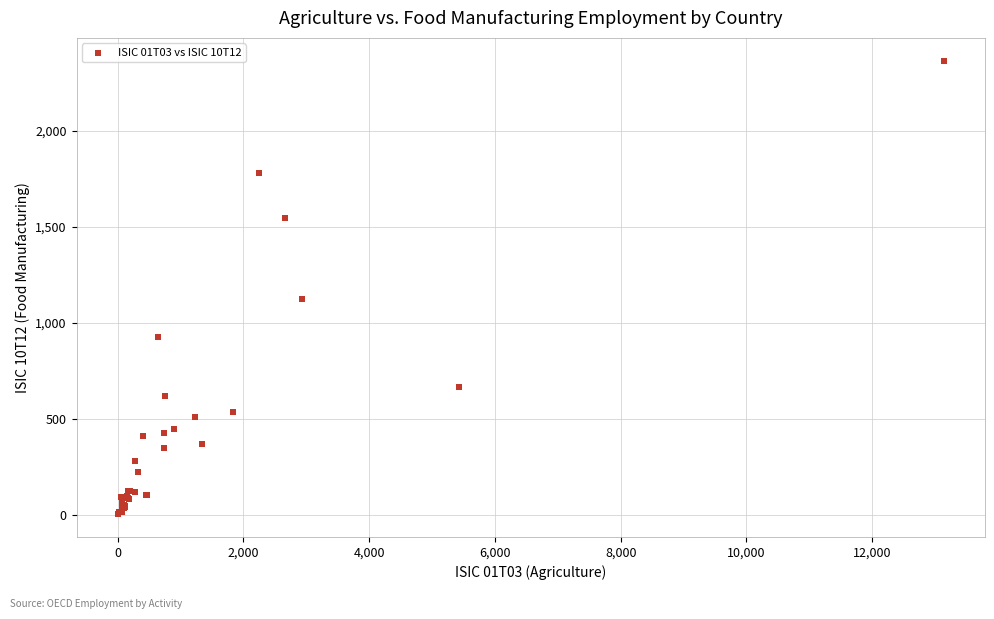

What Y value in the scatter plot is closest to 1185?

1126.4